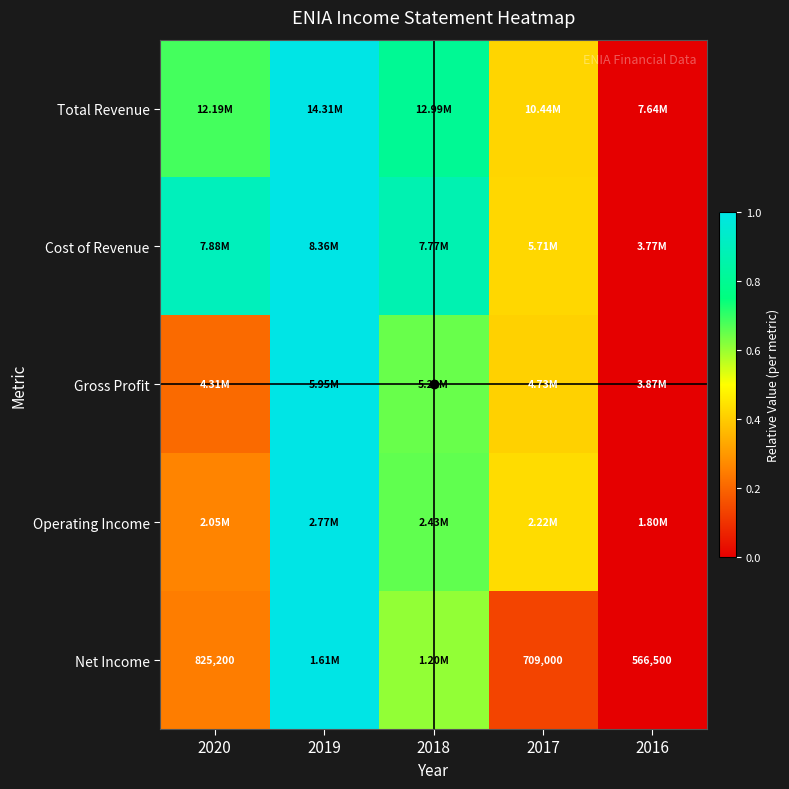

At which label is Net Income closest to 0?

2016